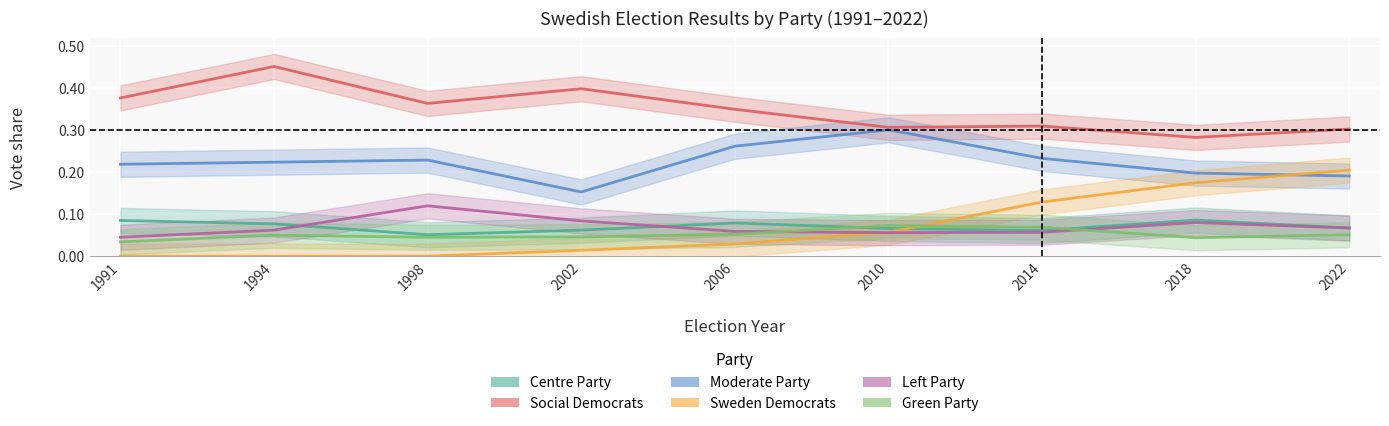

What is the difference between the maximum and minimum values in the Social Democrats series?

0.2